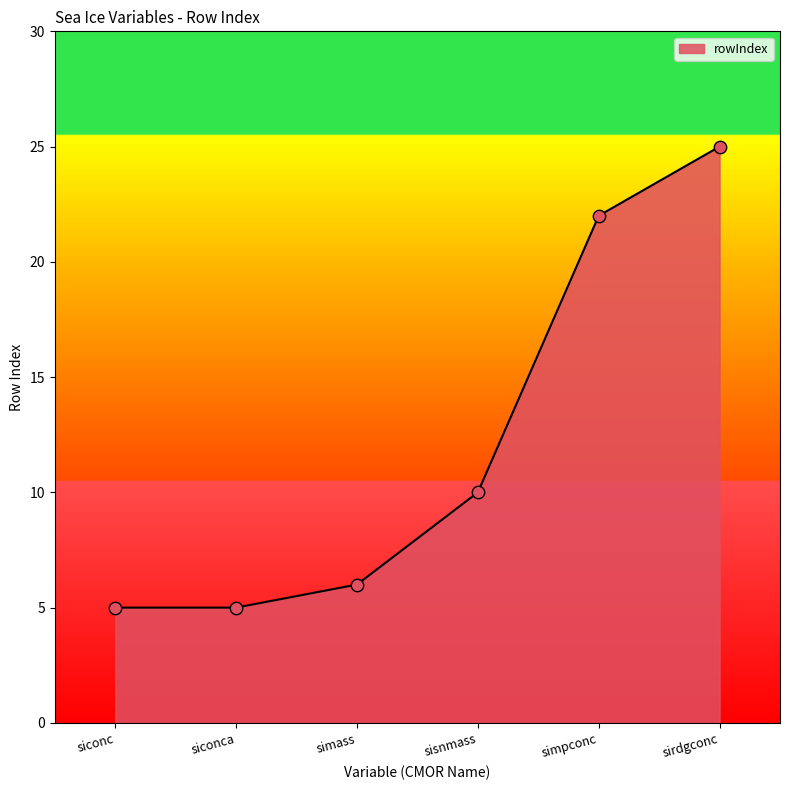

Between siconc and sirdgconc, which is larger?

sirdgconc